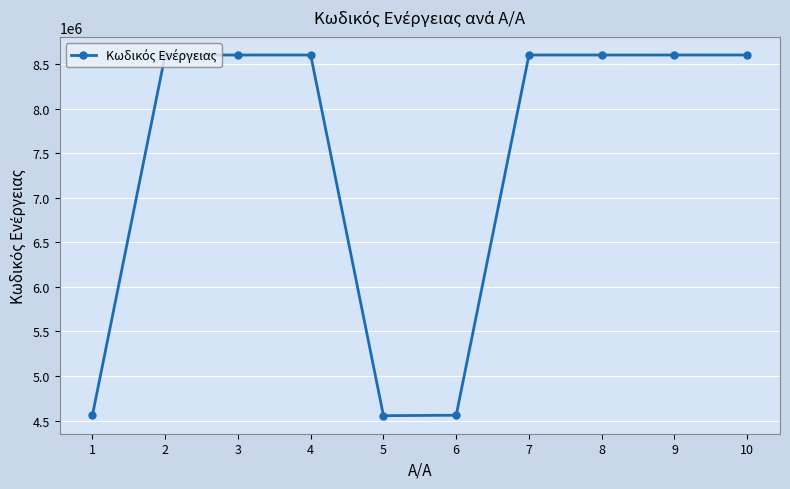

What is the ratio of the value at 10 to the value at 8?

1.0